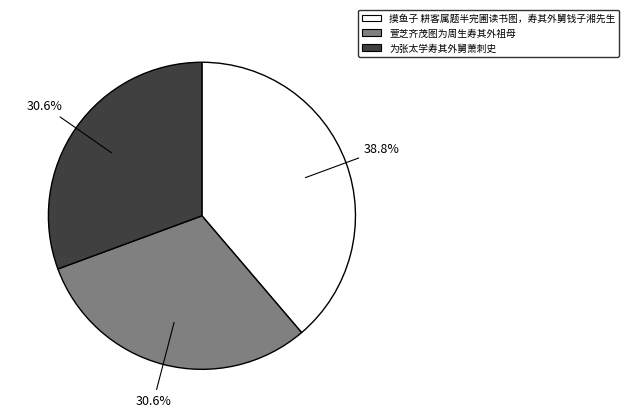

To the nearest percent, what is the combined percentage of 摸鱼子 耕客属题半完圃读书图，寿其外舅钱子湘先生 and 为张太学寿其外舅萧刺史?

69%